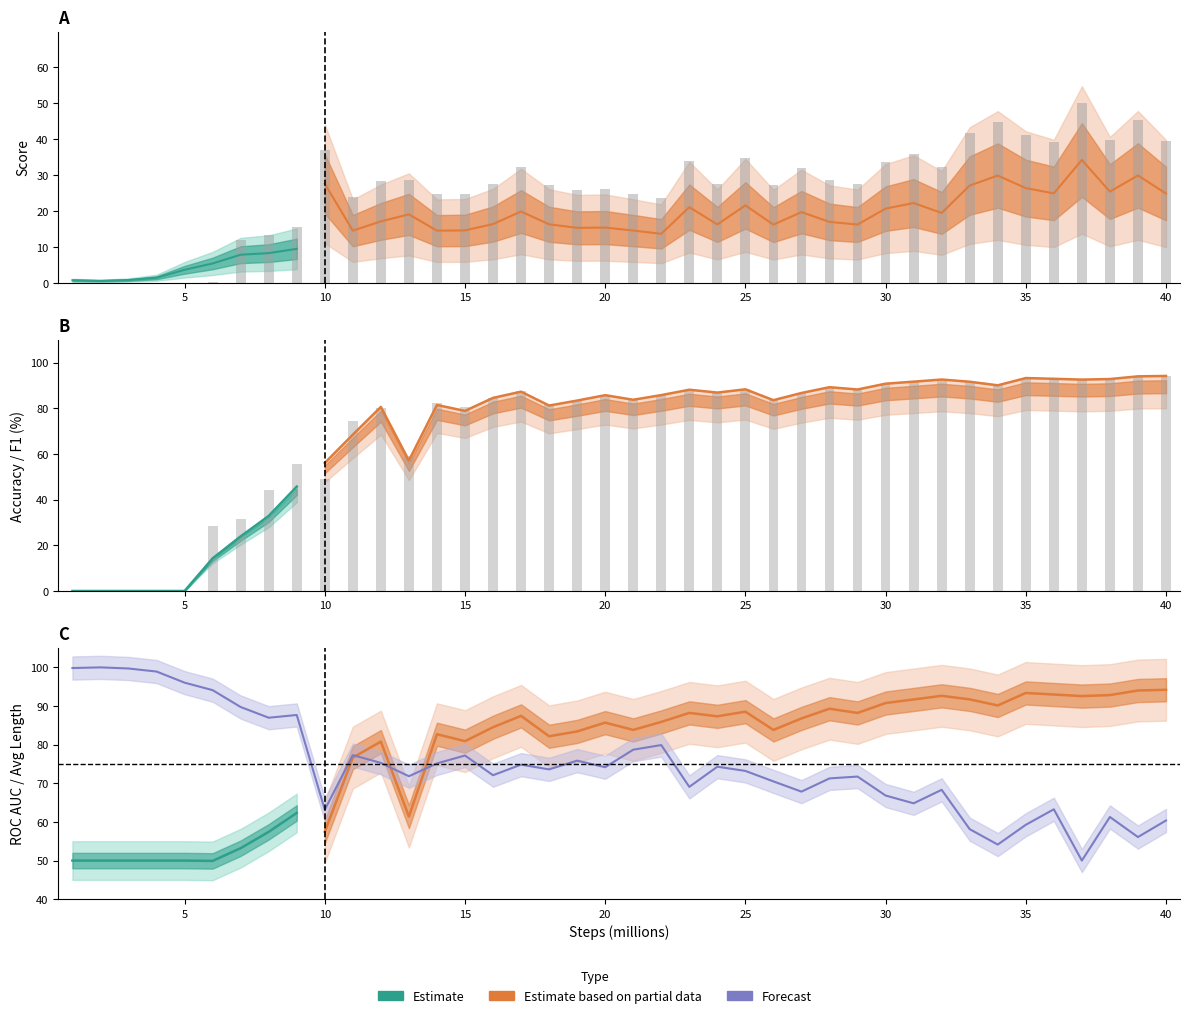

What is the difference between the highest and lowest values at 6000000?

93.8